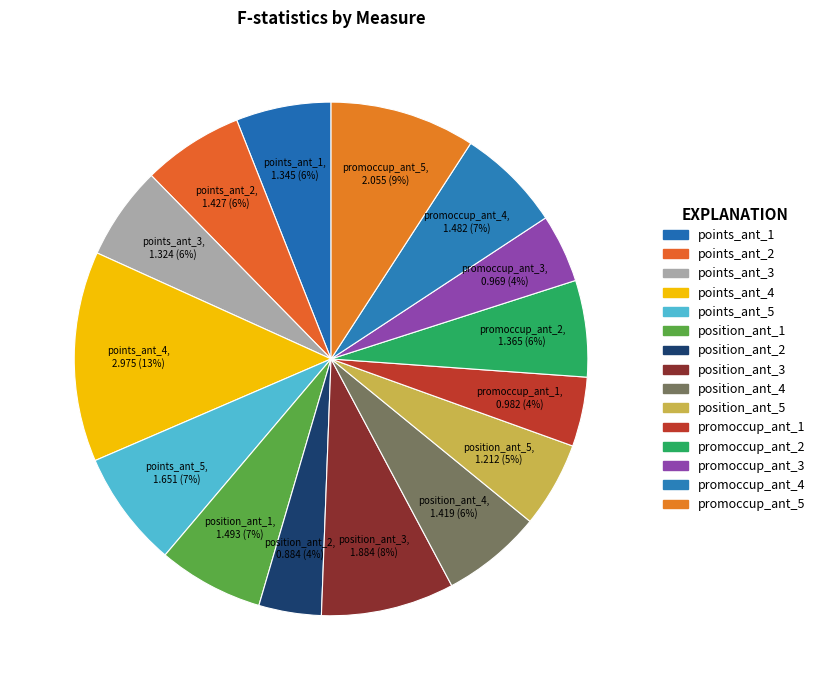

Is it true that position_ant_3 is 8% of the pie?

True